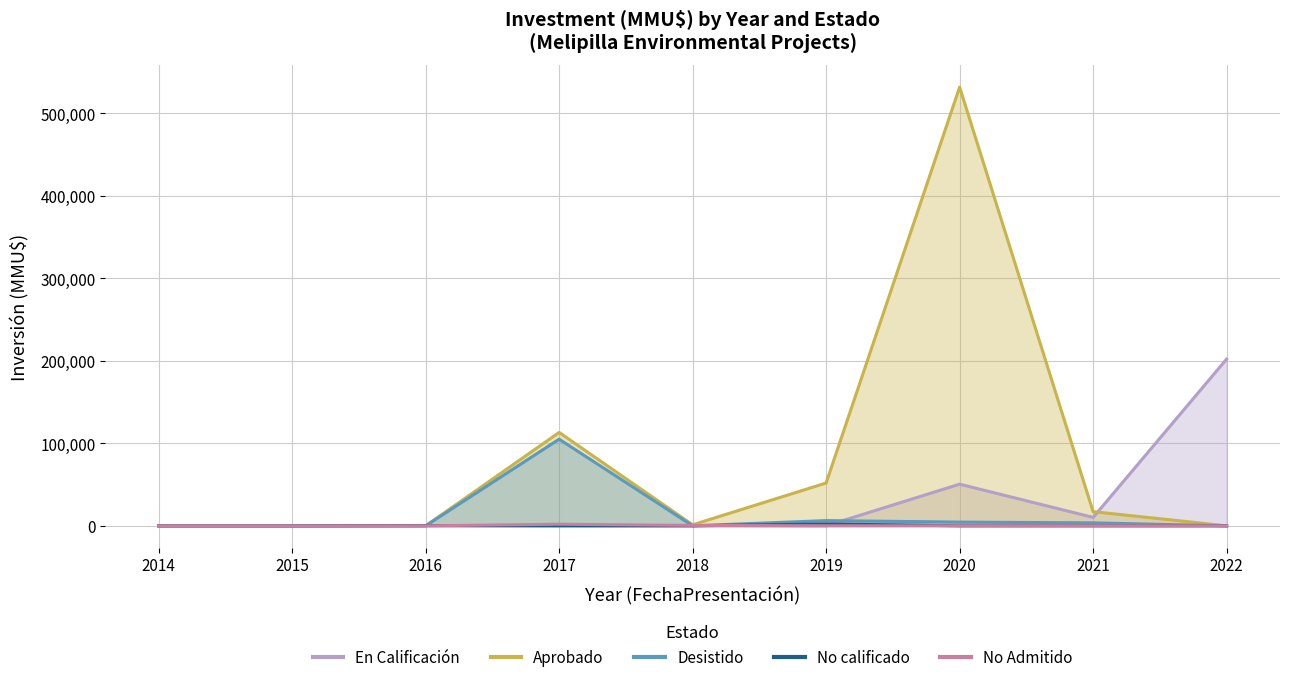

Where do Desistido and No Admitido first cross each other?

2016 and 2017